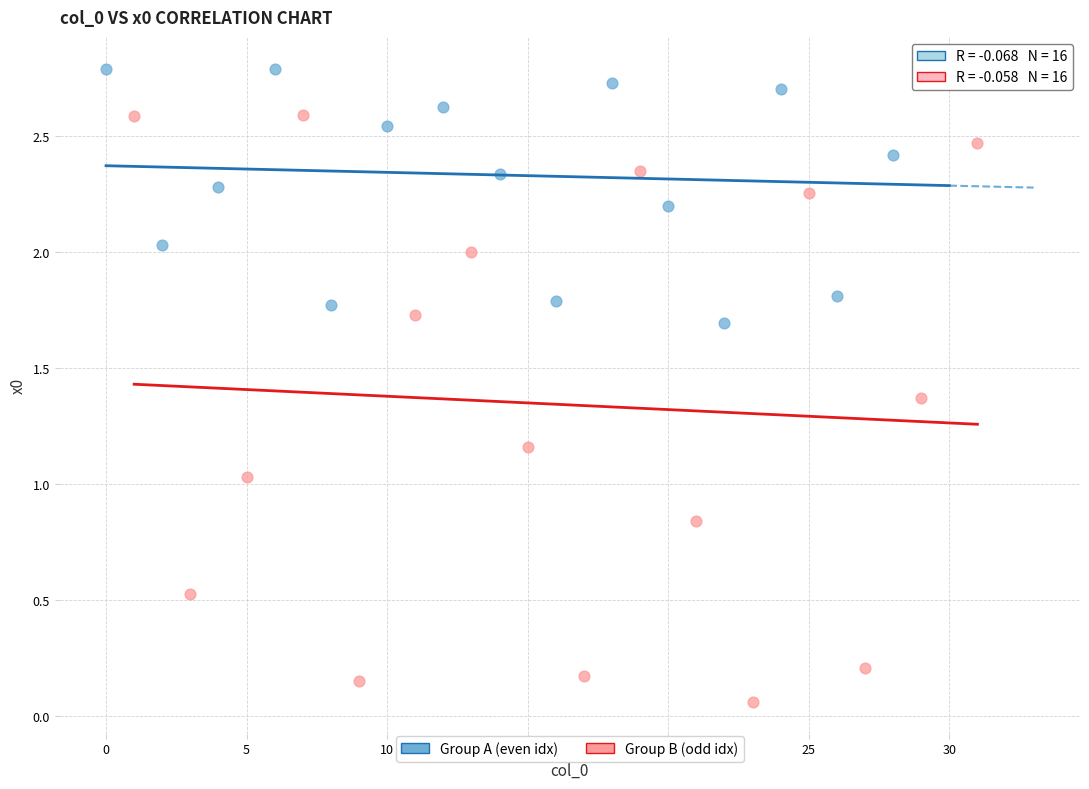

What are all the series names shown in the legend?

Group A (even idx), Group B (odd idx)